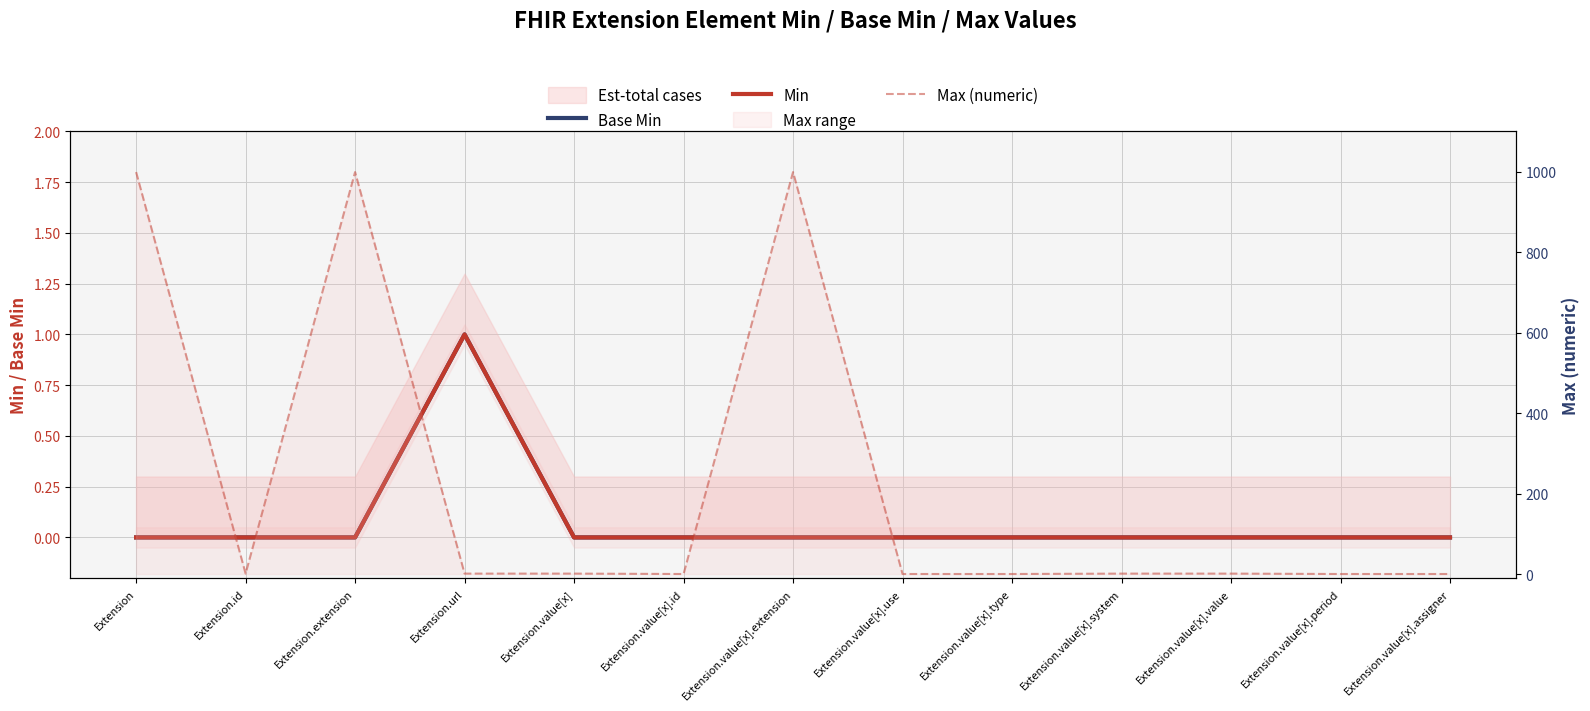

How many lines are shown in the chart?

3